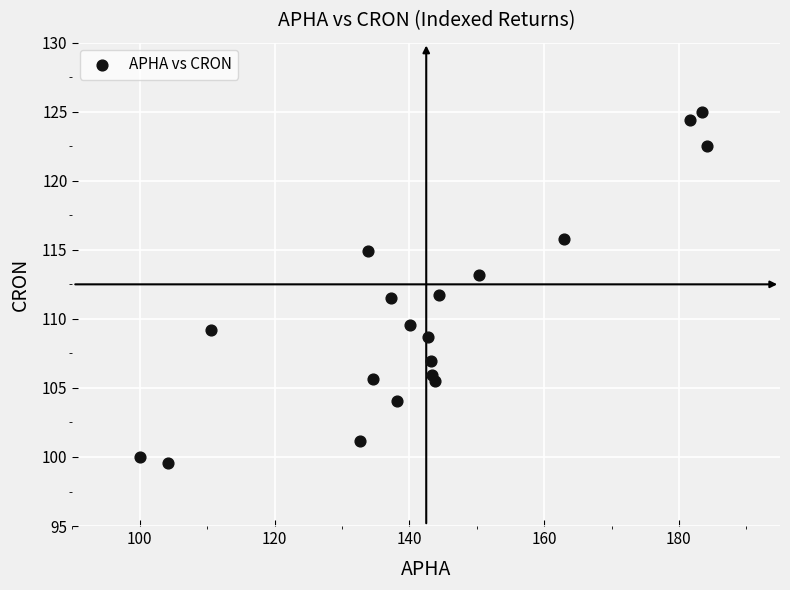

What is the range of X values (max minus min)?

84.2